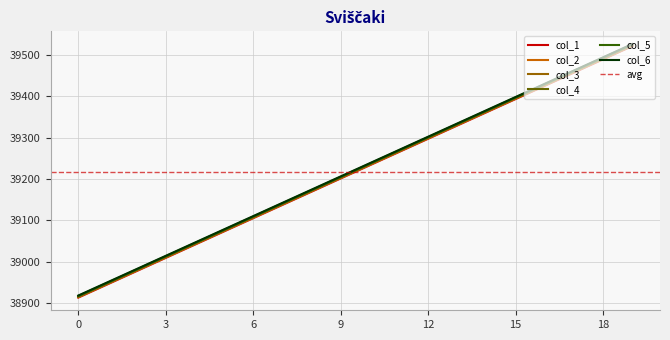

What is the maximum value for col_6?

39526